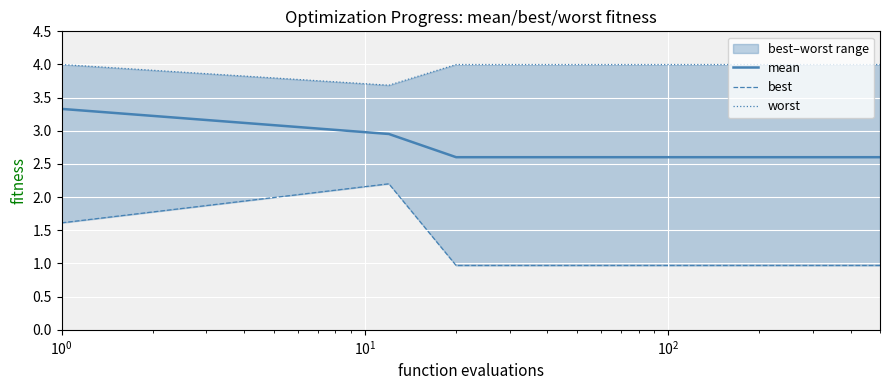

What is the difference between the maximum and minimum values in the worst series?

0.3